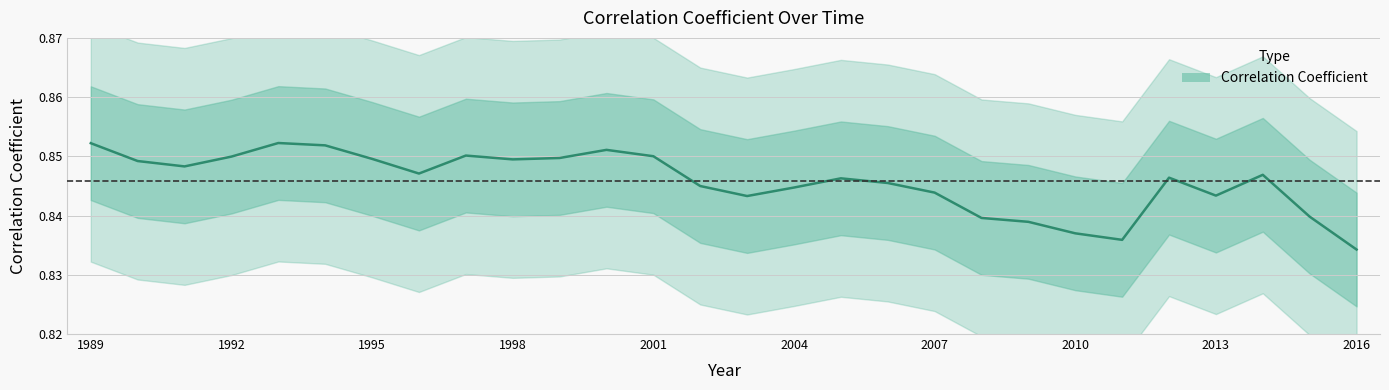

At which category does the chart reach its peak across all series?

1993